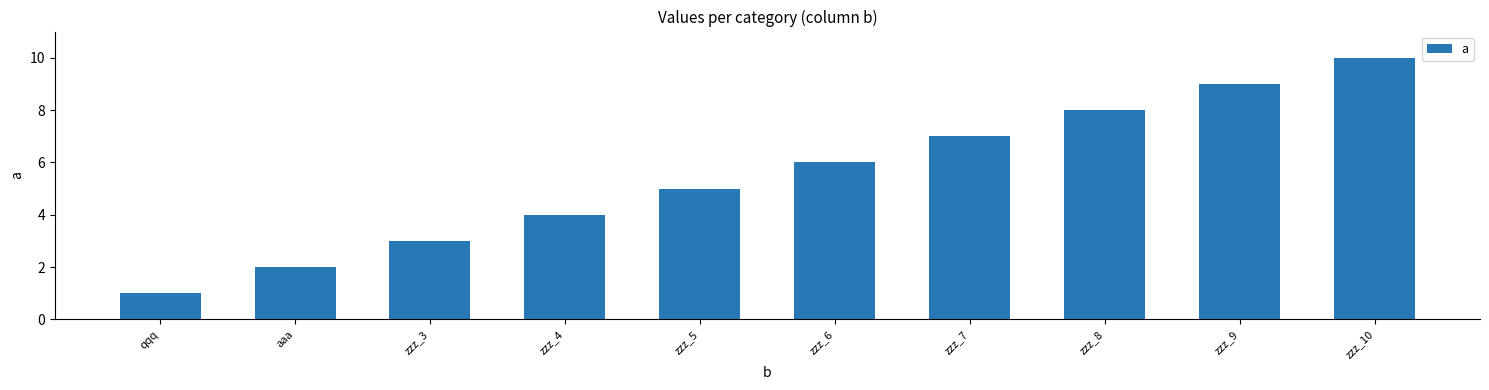

Are the bars horizontal?

No